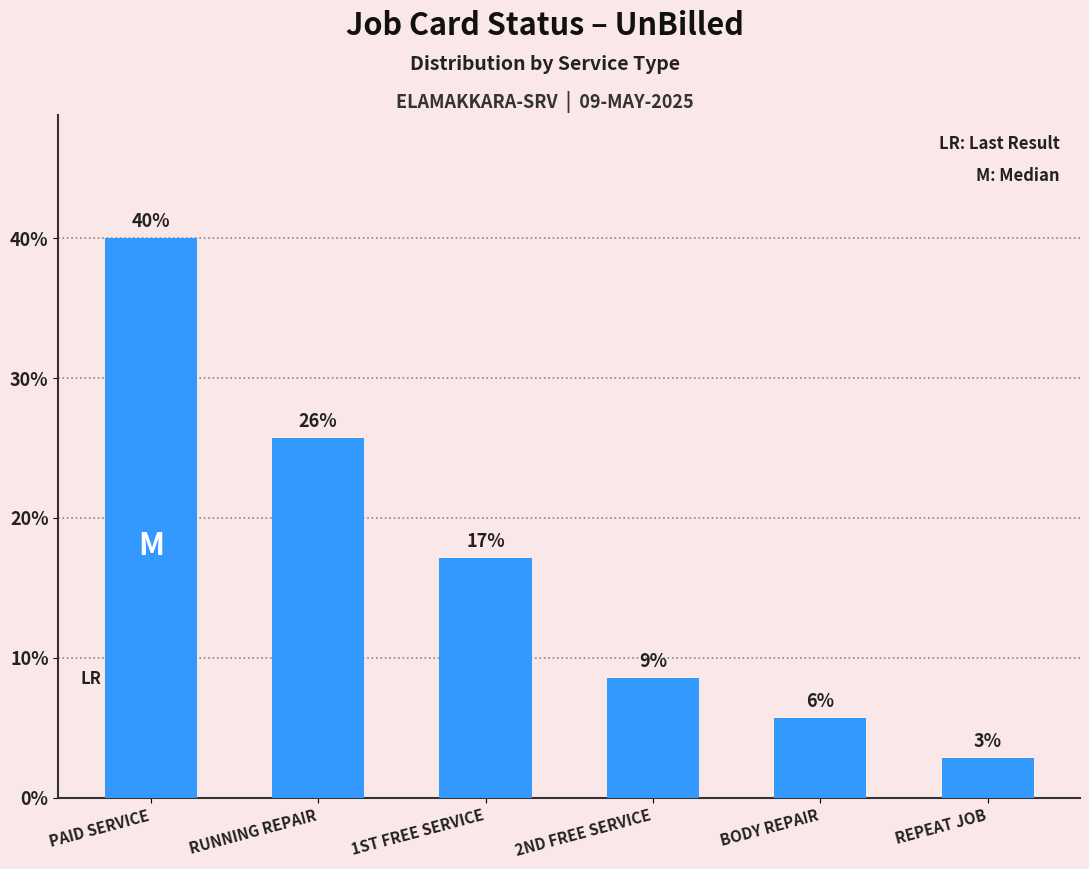

What is the label of the 5th bar from the right?

RUNNING REPAIR